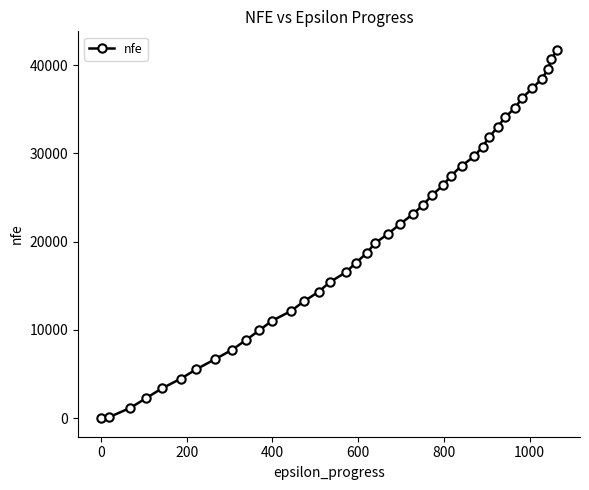

What is the maximum value shown in the chart?

41730